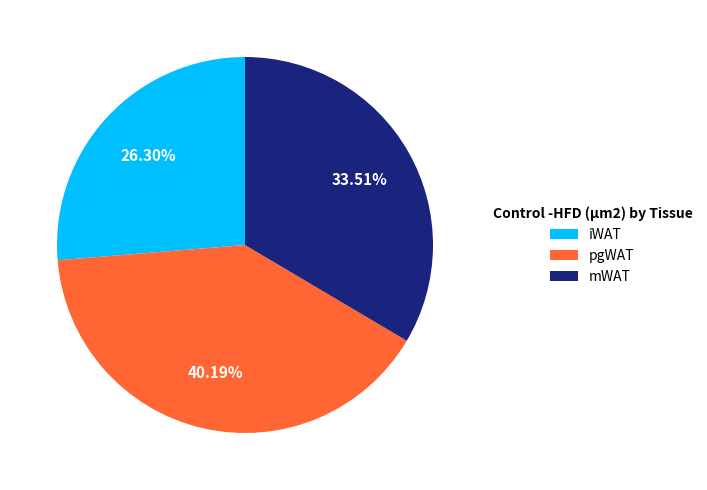

How many slices are in this pie chart?

3